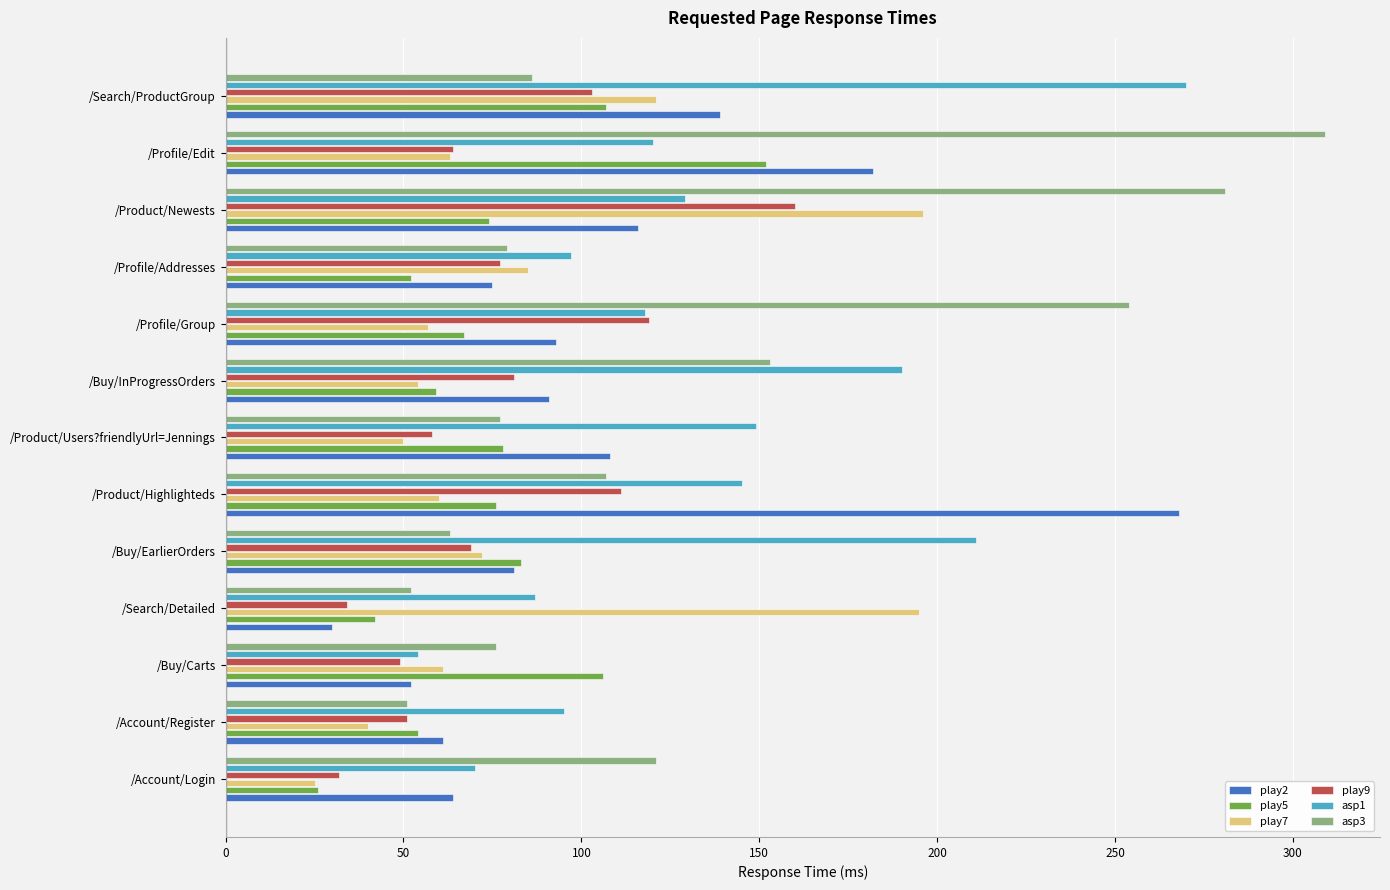

Which category has the highest value in the asp1 series?

/Search/ProductGroup